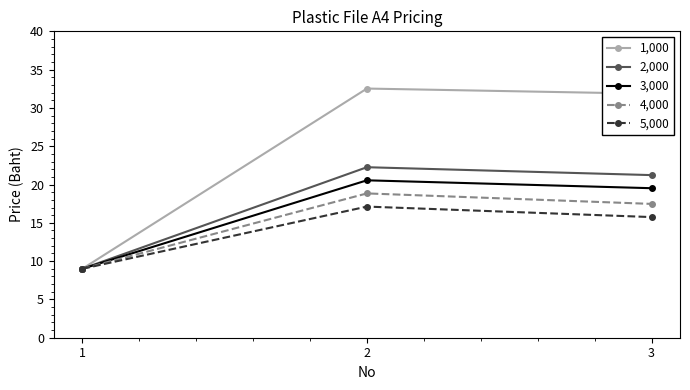

Where does the 3,000 series first go above 19?

2